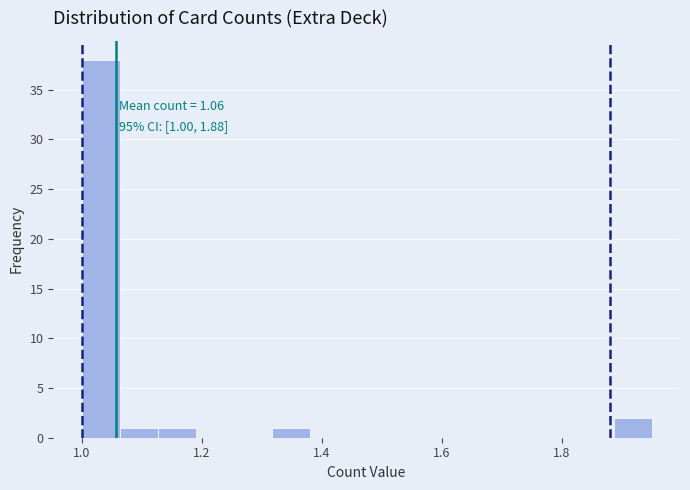

Read against the x-axis, roughly where is the centre of the tallest bar?

1.04